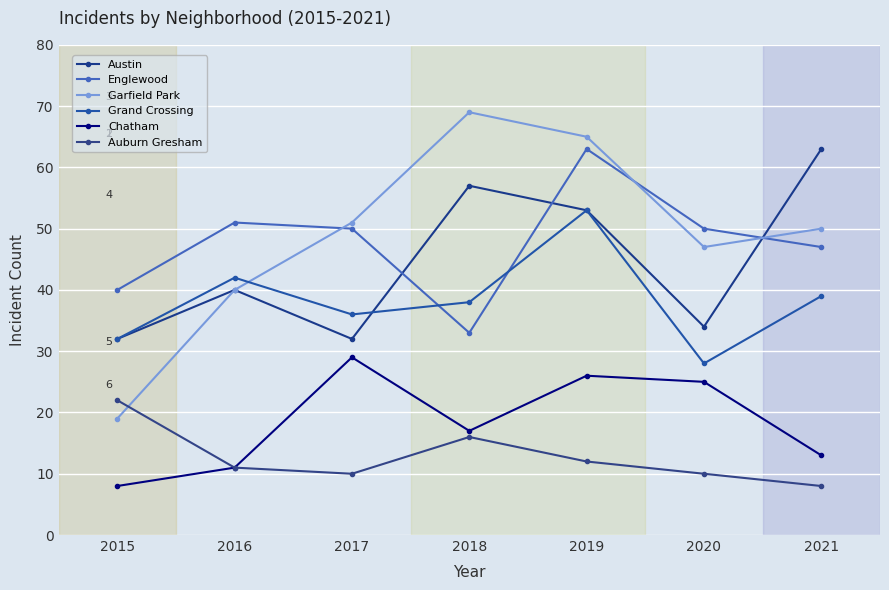

Does the chart have visible grid lines?

Yes